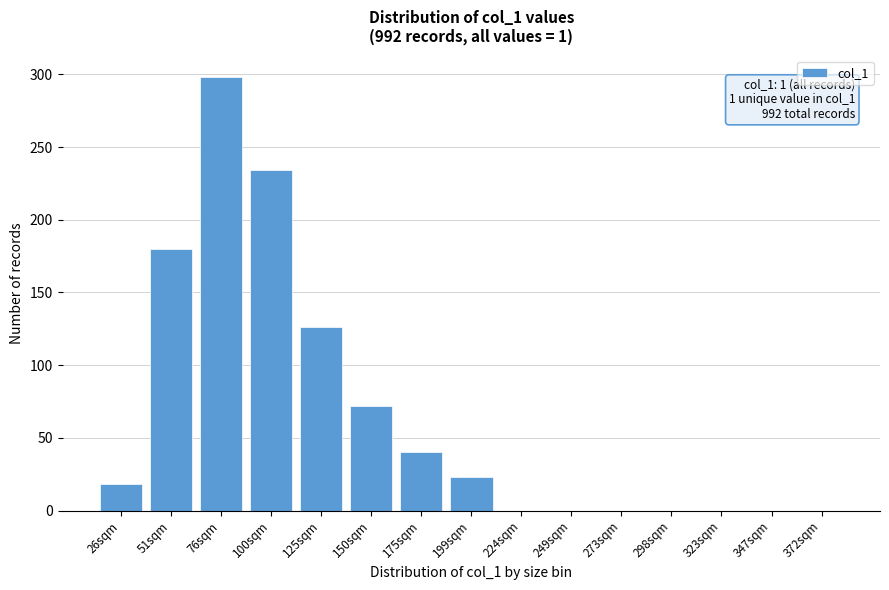

Reading left to right, what are all the values shown in this chart?

26sqm=18	51sqm=180	76sqm=298	100sqm=234	125sqm=126	150sqm=72	175sqm=40	199sqm=23	224sqm=0	249sqm=0	273sqm=0	298sqm=0	323sqm=0	347sqm=0	372sqm=0